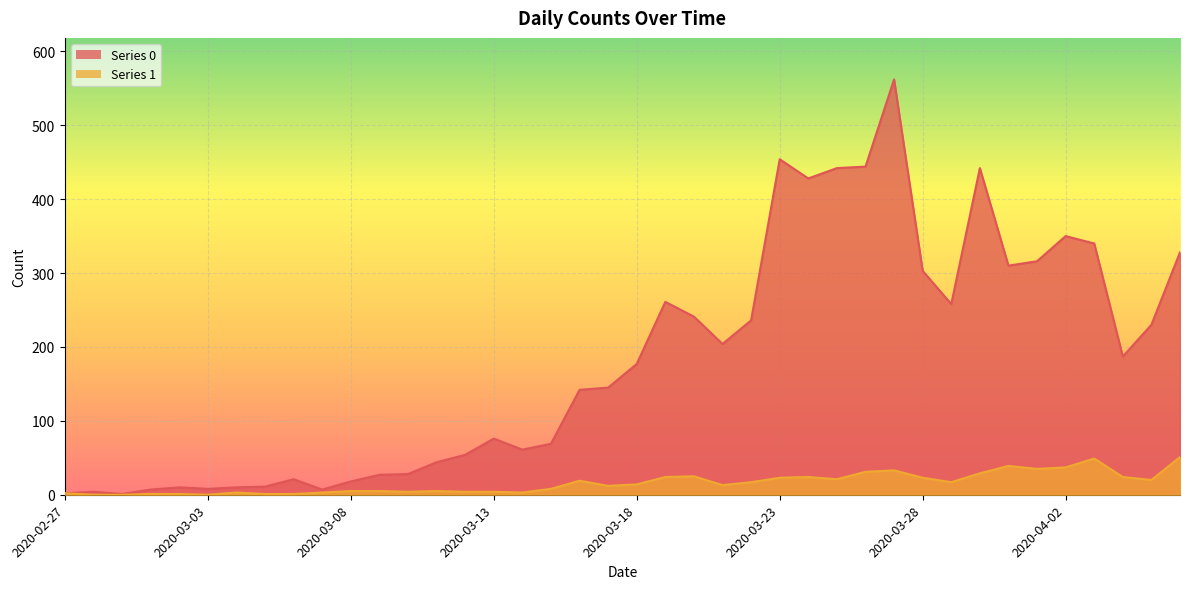

True or false: Series 1 and Series 0 cross at least once.

False